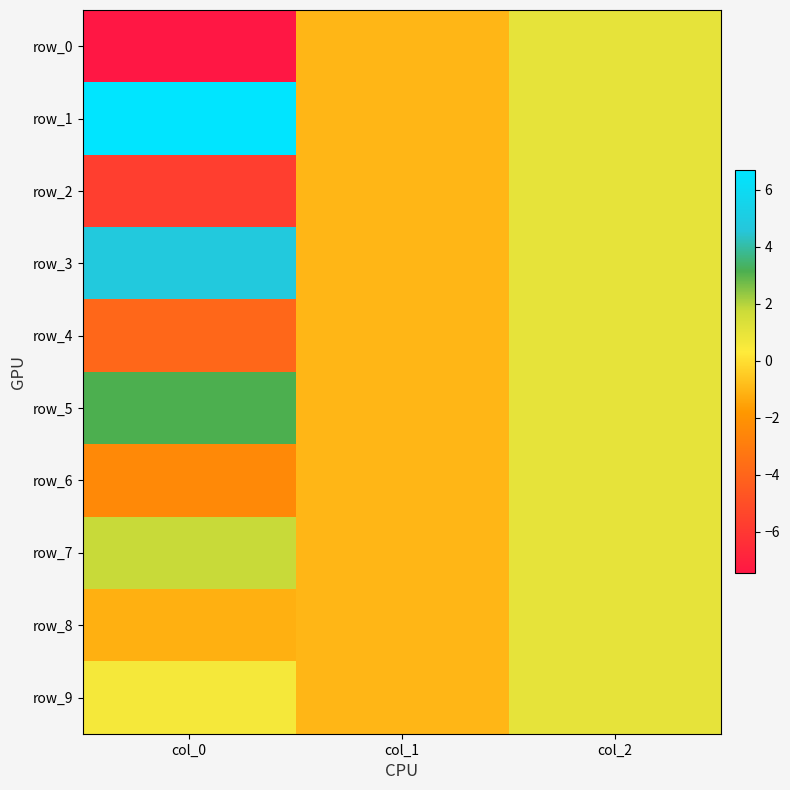

Reading left to right, extract all data points from this chart.

row_0: col_0=-7.5	col_1=-1.0	col_2=1.0
row_1: col_0=6.7	col_1=-1.0	col_2=1.0
row_2: col_0=-5.7	col_1=-1.0	col_2=1.0
row_3: col_0=4.8	col_1=-1.0	col_2=1.0
row_4: col_0=-3.9	col_1=-1.0	col_2=1.0
row_5: col_0=3.1	col_1=-1.0	col_2=1.0
row_6: col_0=-2.4	col_1=-1.0	col_2=1.0
row_7: col_0=1.8	col_1=-1.0	col_2=1.0
row_8: col_0=-1.2	col_1=-1.0	col_2=1.0
row_9: col_0=0.6	col_1=-1.0	col_2=1.0